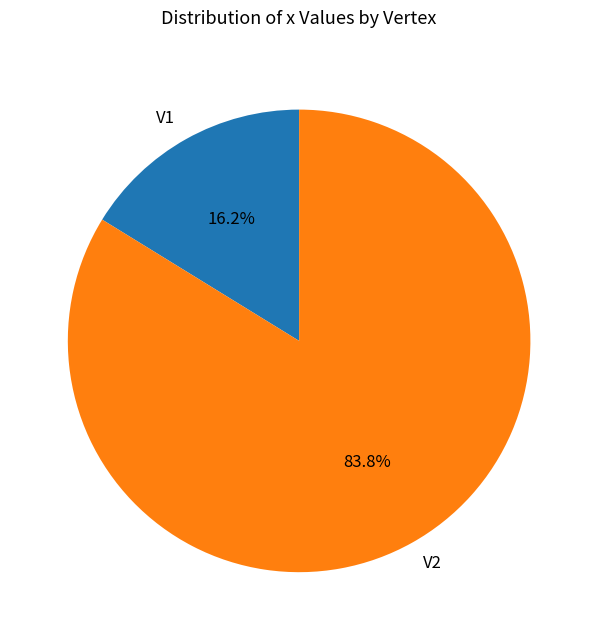

Rank the categories by value from highest to lowest.

V2, V1